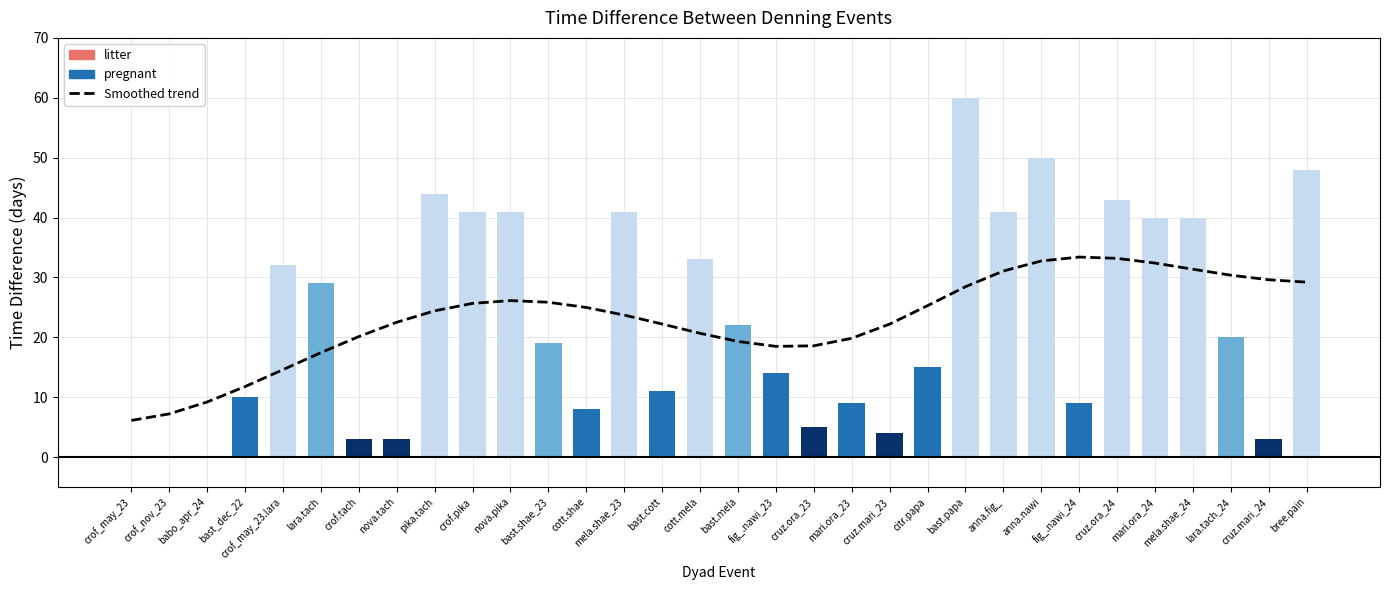

Does the chart contain stacked bars?

No